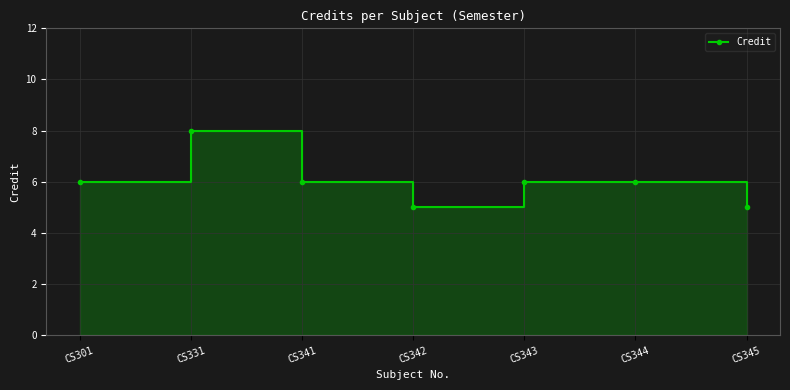

Reading left to right, list all the values displayed in this chart.

CS301=6	CS331=8	CS341=6	CS342=5	CS343=6	CS344=6	CS345=5